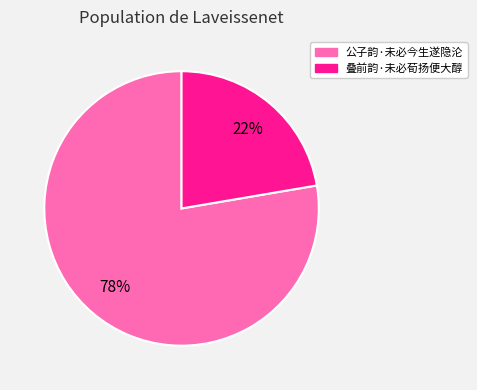

To the nearest percent, what is the average slice percentage?

50%